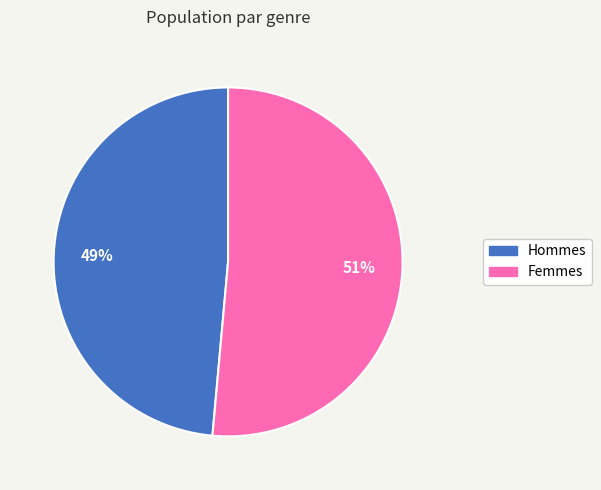

Is it true that Hommes is 49% of the pie?

True